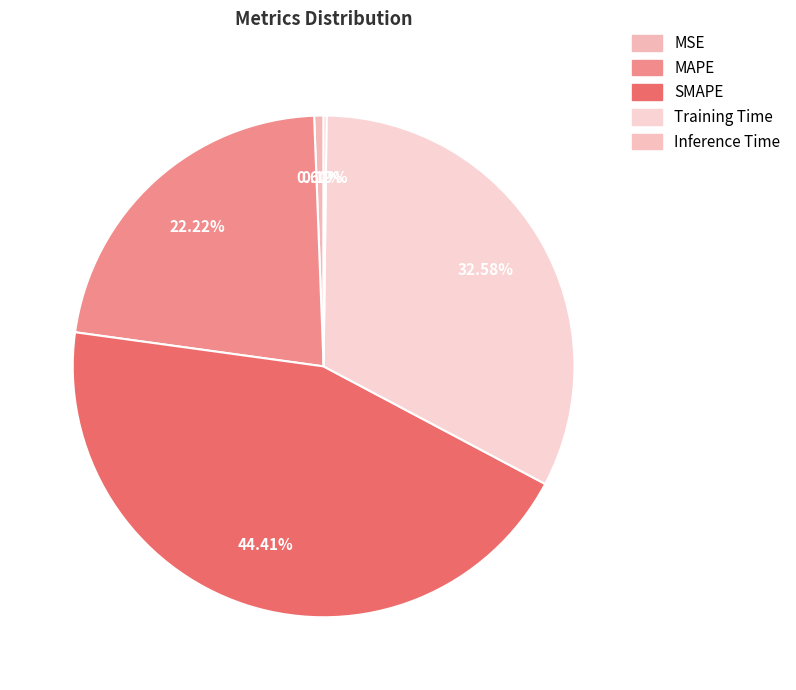

Which category has the biggest portion of the pie?

SMAPE